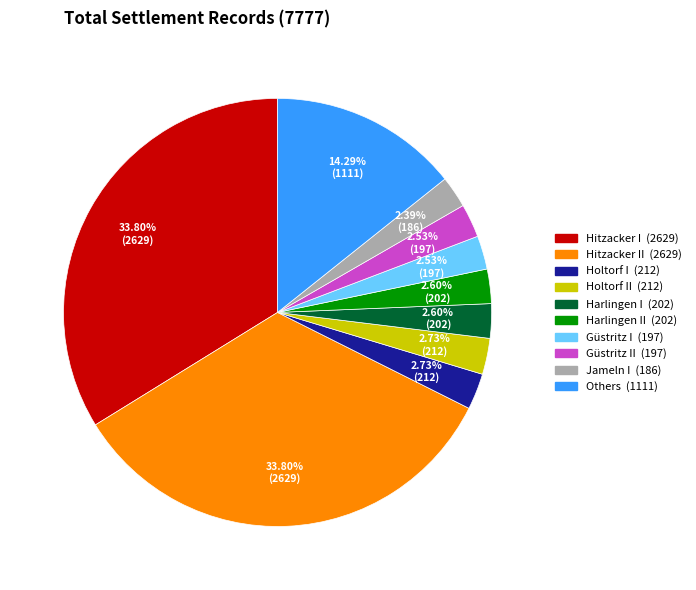

Does any single category account for the majority?

No